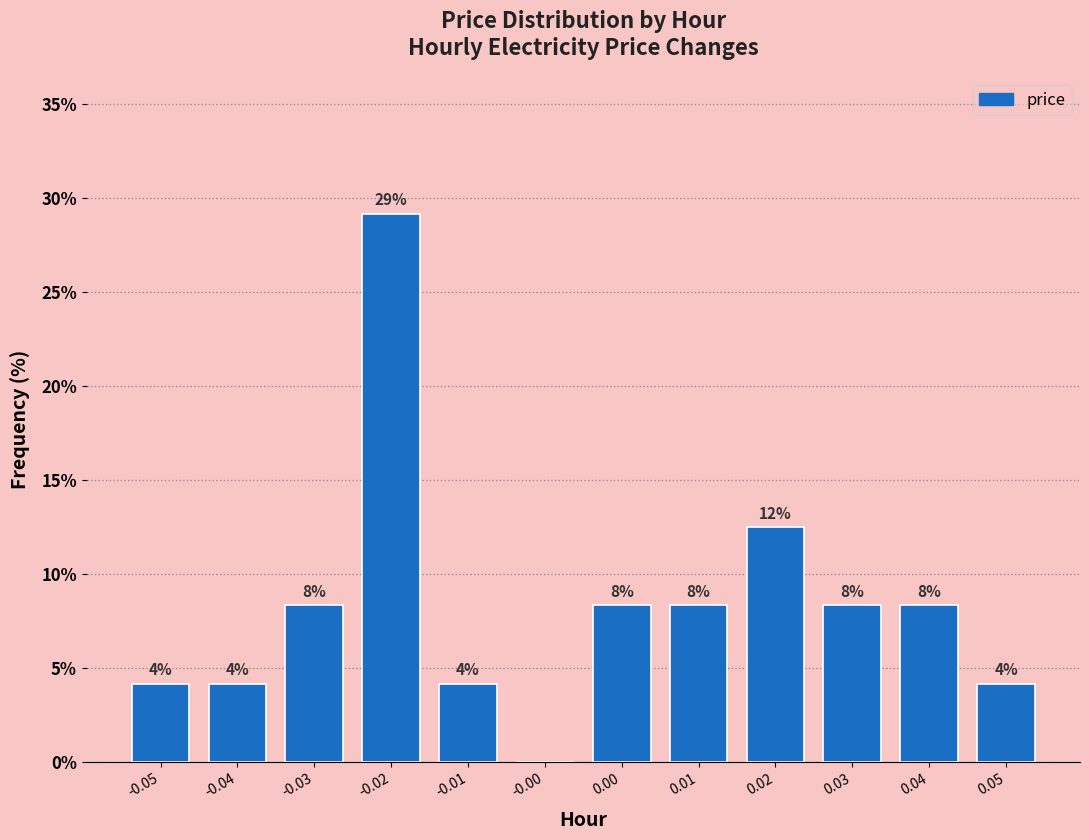

Are the bars horizontal?

No